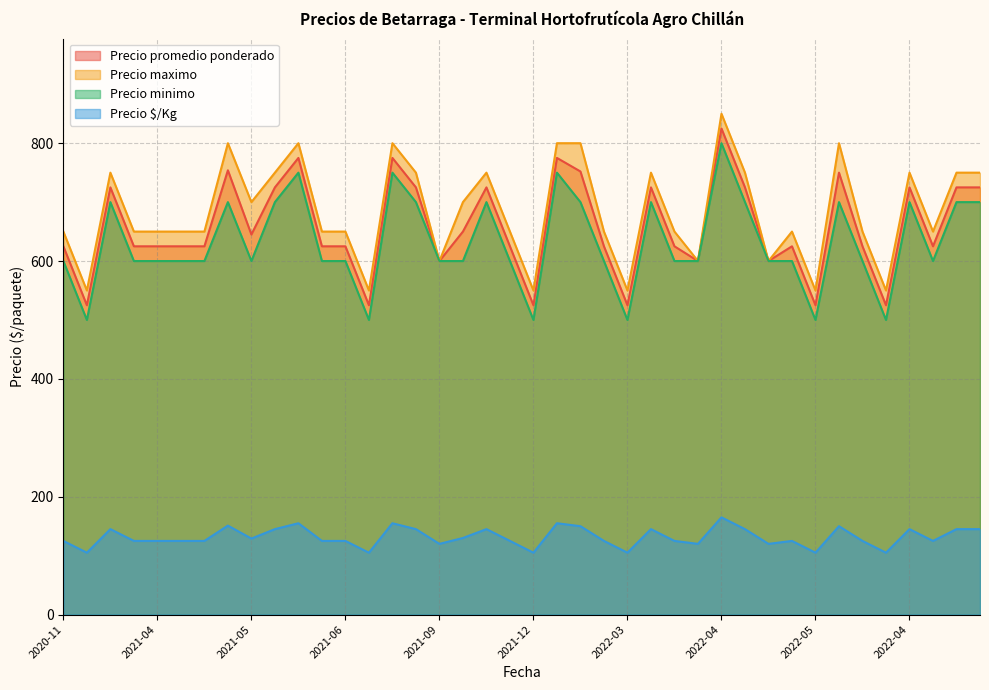

What is the minimum value shown in the chart?

105